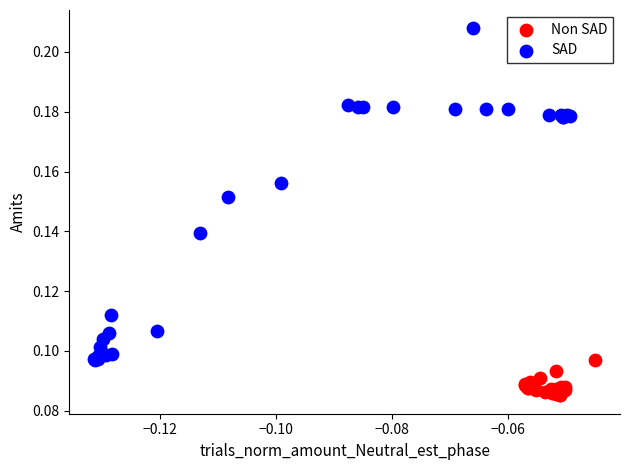

Which series has the largest Y range (max minus min)?

SAD